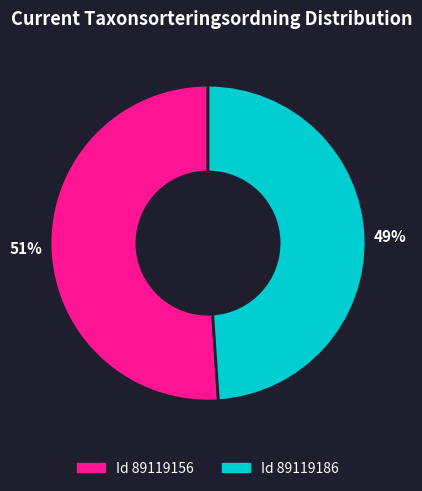

Does any single category account for the majority?

Yes